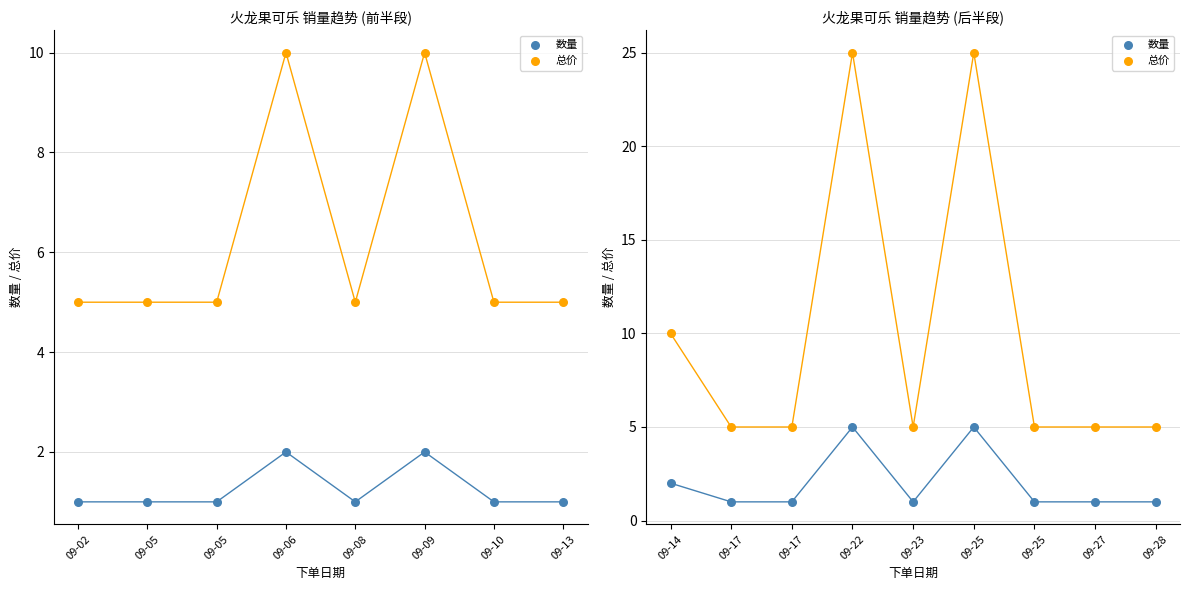

What are all the series names shown in the legend?

数量, 总价